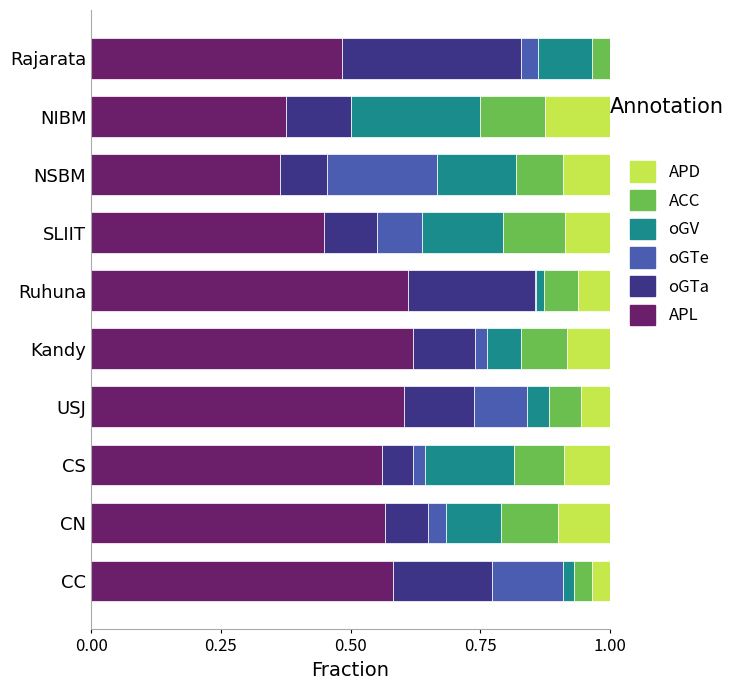

Count the number of categories in the chart.

10